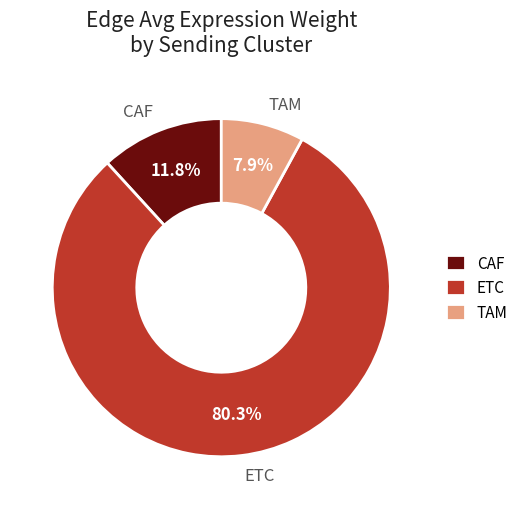

Rank the categories by value from lowest to highest.

TAM, CAF, ETC